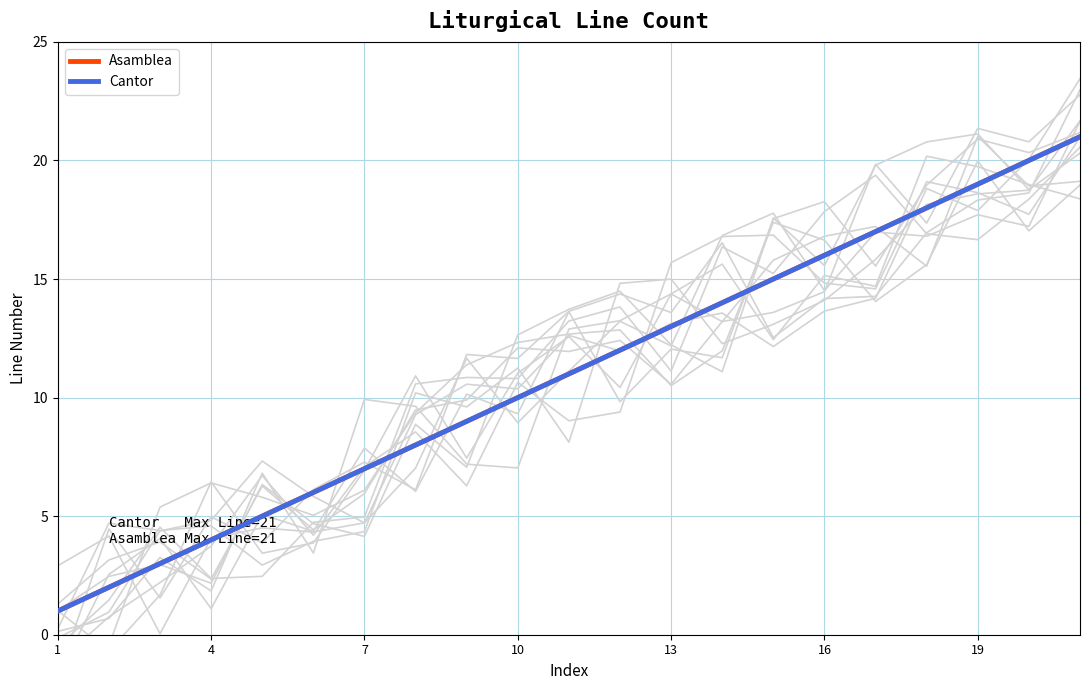

What is the difference between the Background1 values at 10 and 21?

11